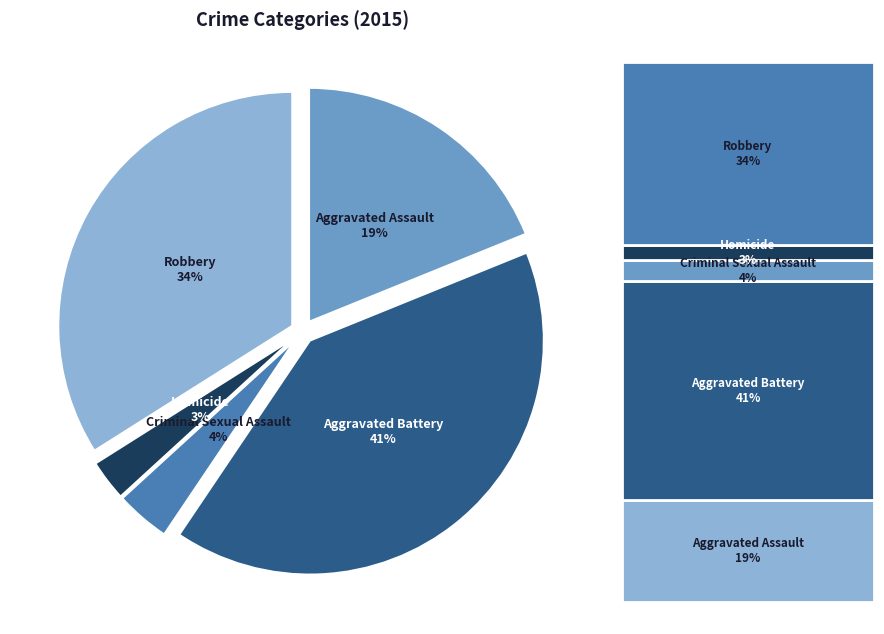

How many segments does this pie chart have?

5